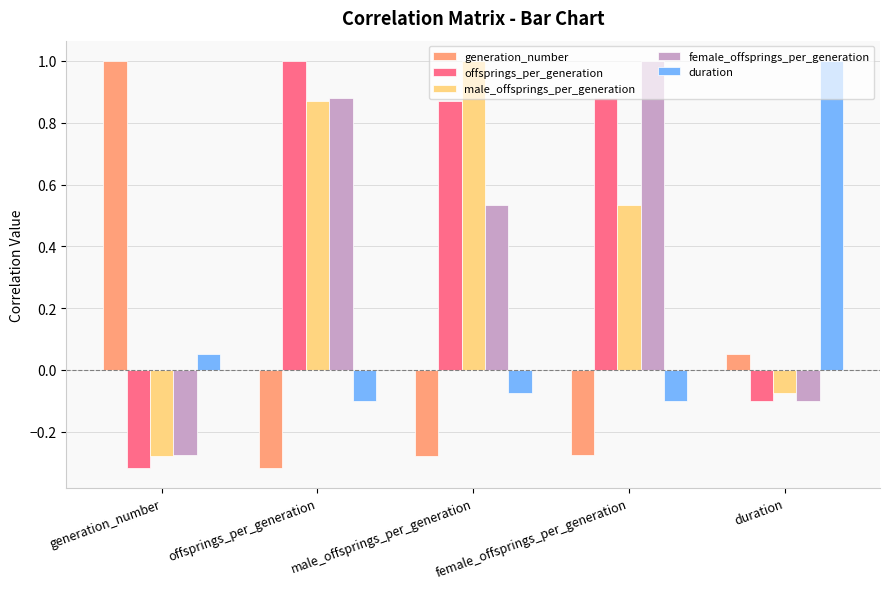

Rank the series at male_offsprings_per_generation from lowest to highest value.

generation_number, duration, female_offsprings_per_generation, offsprings_per_generation, male_offsprings_per_generation